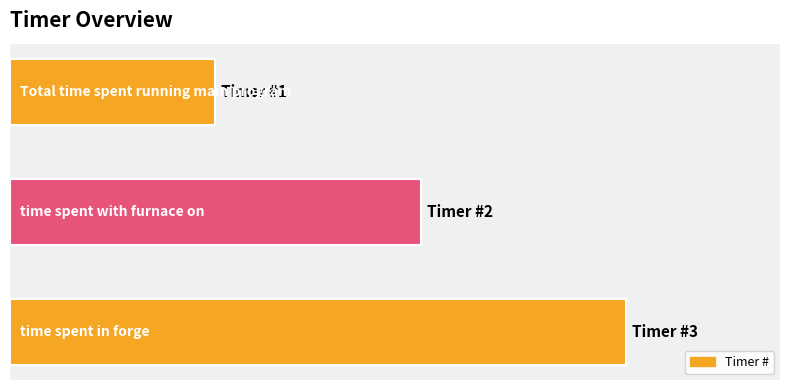

At which label is the value closest to 2?

1